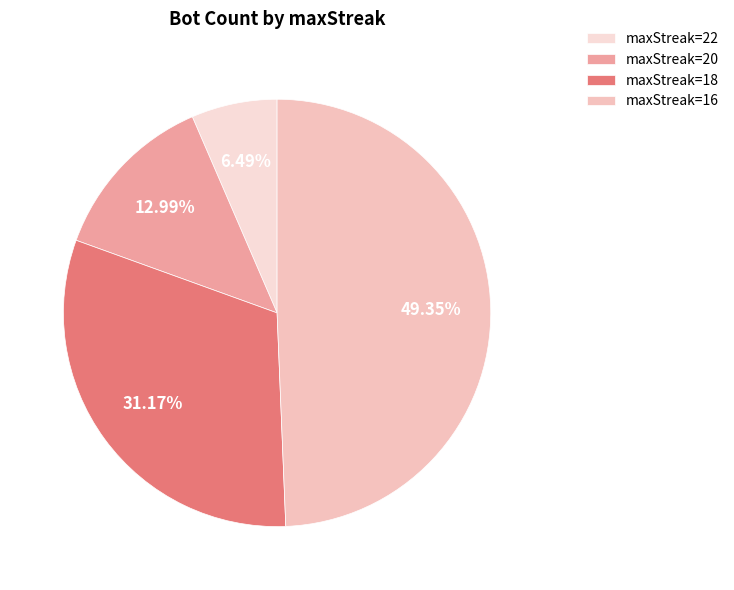

How many segments does this pie chart have?

4